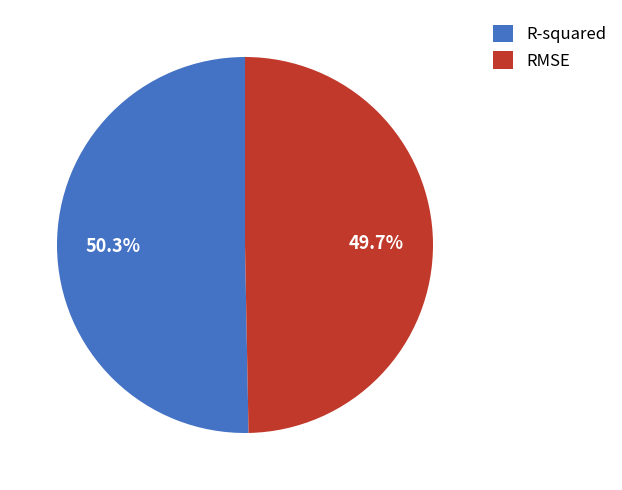

Which slice is the smallest?

RMSE